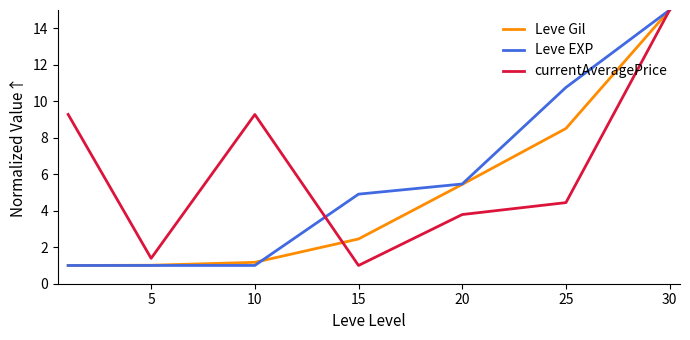

What is the lowest value of the Leve EXP series?

1.0